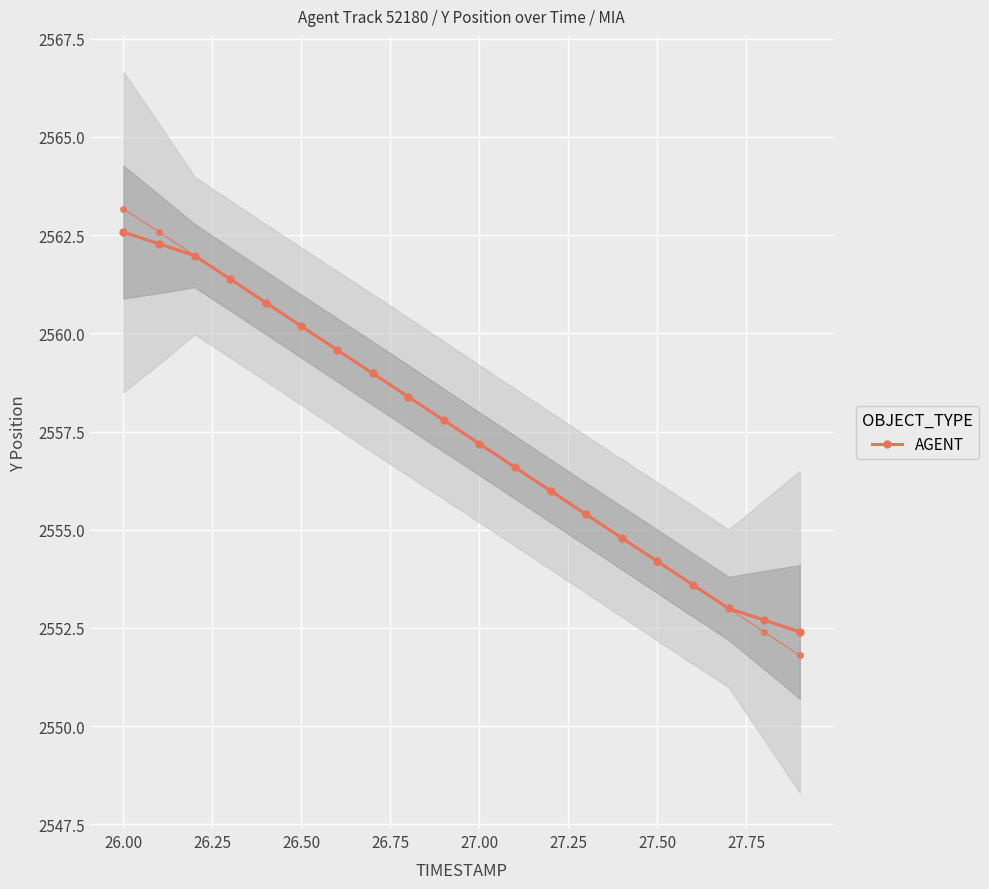

How many data points are less than 2557?

9